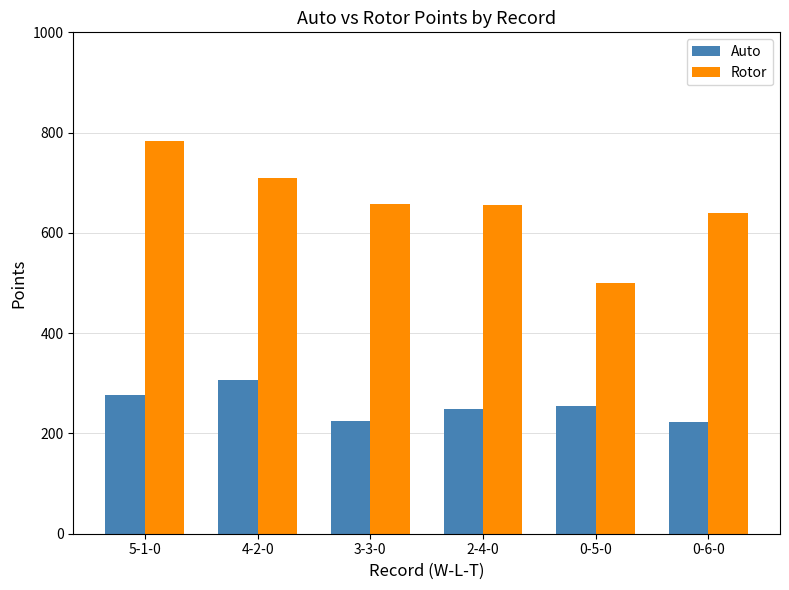

At 4-2-0, list the series in order from largest to smallest.

Rotor, Auto